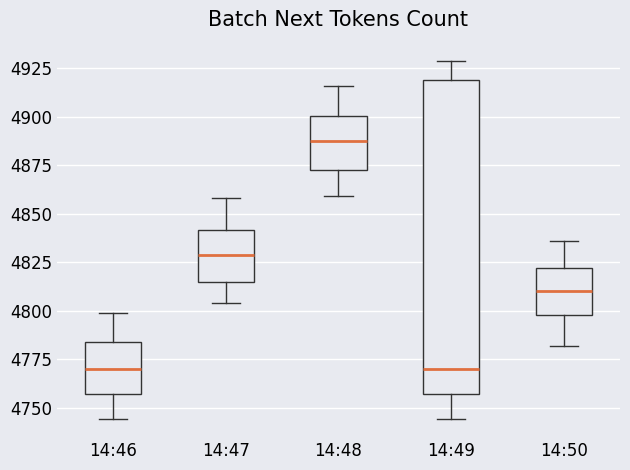

Reading left to right, read every box against the y-axis: the position of its median line, the range the box covers, and the ends of its whiskers. The values are not printed on the chart, so give them approximately, as read against the axis.

14:46: median 4770, box 4755 to 4785, whiskers 4745 to 4800
14:47: median 4830, box 4815 to 4840, whiskers 4805 to 4860
14:48: median 4890, box 4875 to 4900, whiskers 4860 to 4915
14:49: median 4770, box 4755 to 4920, whiskers 4745 to 4930
14:50: median 4810, box 4800 to 4820, whiskers 4780 to 4835